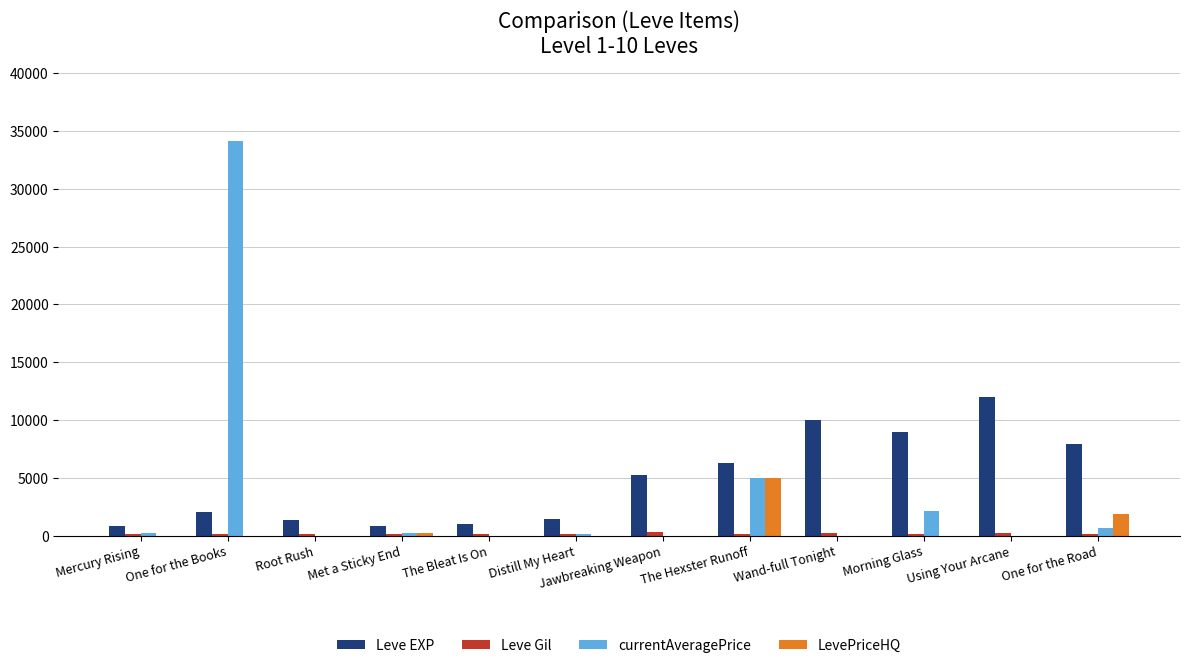

The value of LevePriceHQ at The Hexster Runoff is 5000.0. True or false?

True